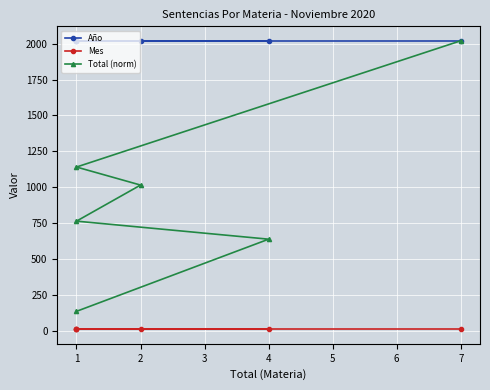

True or false: Año and Mes intersect in this chart.

False